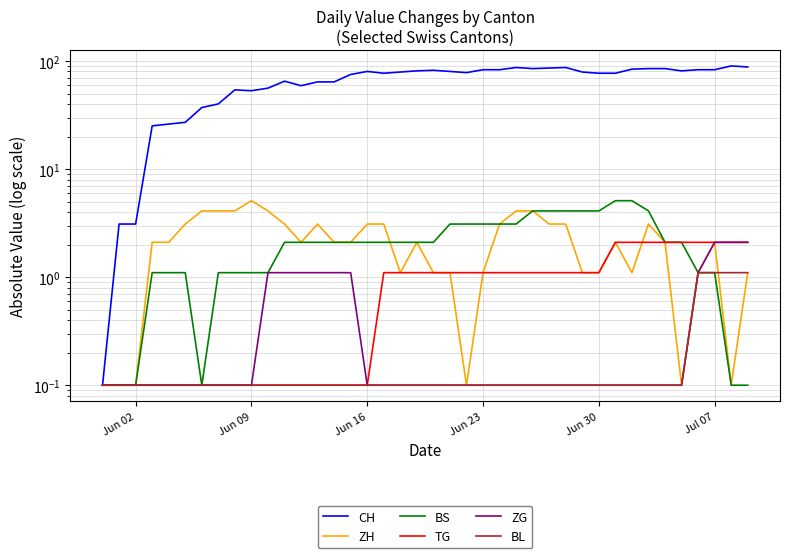

Reading left to right, what are all the values shown in this chart?

CH: 0.1	3.1	3.1	25.1	26.1	27.1	37.1	40.1	54.1	53.1	56.1	65.1	59.1	64.1	64.1	75.1	80.1	77.1	79.1	81.1	82.1	80.1	78.1	83.1	83.1	87.1	85.1	86.1	87.1	79.1	77.1	77.1	84.1	85.1	85.1	81.1	83.1	83.1	90.1	88.1
ZH: 0.1	0.1	0.1	2.1	2.1	3.1	4.1	4.1	4.1	5.1	4.1	3.1	2.1	3.1	2.1	2.1	3.1	3.1	1.1	2.1	1.1	1.1	0.1	1.1	3.1	4.1	4.1	3.1	3.1	1.1	1.1	2.1	1.1	3.1	2.1	0.1	1.1	2.1	0.1	1.1
BS: 0.1	0.1	0.1	1.1	1.1	1.1	0.1	1.1	1.1	1.1	1.1	2.1	2.1	2.1	2.1	2.1	2.1	2.1	2.1	2.1	2.1	3.1	3.1	3.1	3.1	3.1	4.1	4.1	4.1	4.1	4.1	5.1	5.1	4.1	2.1	2.1	1.1	1.1	0.1	0.1
TG: 0.1	0.1	0.1	0.1	0.1	0.1	0.1	0.1	0.1	0.1	0.1	0.1	0.1	0.1	0.1	0.1	0.1	1.1	1.1	1.1	1.1	1.1	1.1	1.1	1.1	1.1	1.1	1.1	1.1	1.1	1.1	2.1	2.1	2.1	2.1	2.1	2.1	2.1	2.1	2.1
ZG: 0.1	0.1	0.1	0.1	0.1	0.1	0.1	0.1	0.1	0.1	1.1	1.1	1.1	1.1	1.1	1.1	0.1	0.1	0.1	0.1	0.1	0.1	0.1	0.1	0.1	0.1	0.1	0.1	0.1	0.1	0.1	0.1	0.1	0.1	0.1	0.1	1.1	2.1	2.1	2.1
BL: 0.1	0.1	0.1	0.1	0.1	0.1	0.1	0.1	0.1	0.1	0.1	0.1	0.1	0.1	0.1	0.1	0.1	0.1	0.1	0.1	0.1	0.1	0.1	0.1	0.1	0.1	0.1	0.1	0.1	0.1	0.1	0.1	0.1	0.1	0.1	0.1	1.1	1.1	1.1	1.1